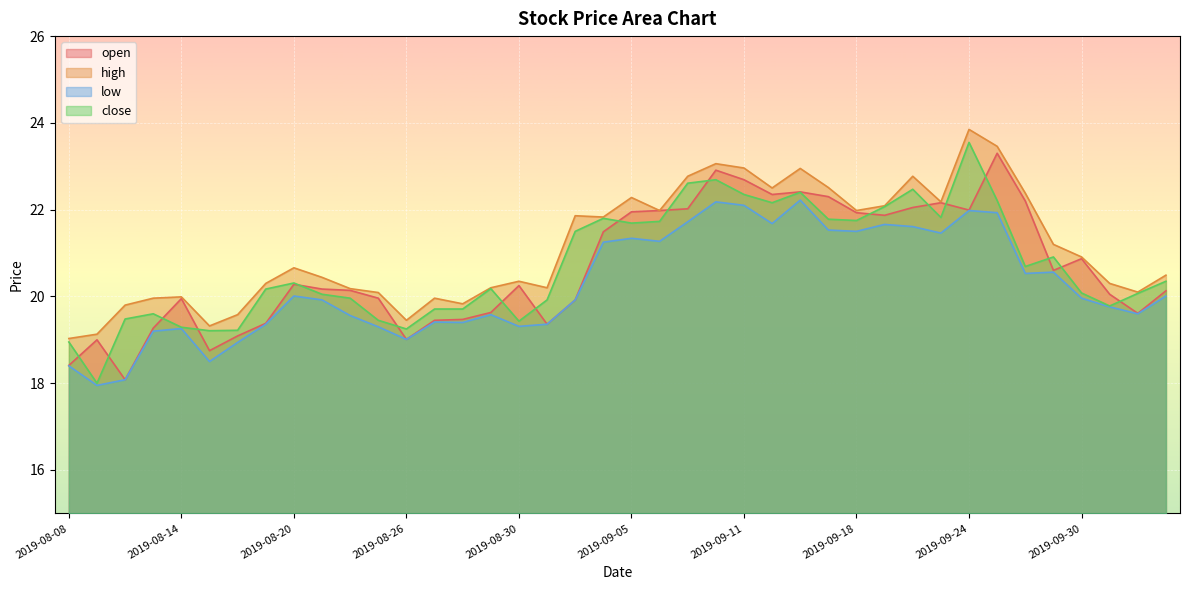

At which category is the sum across all series the highest?

2019-09-24